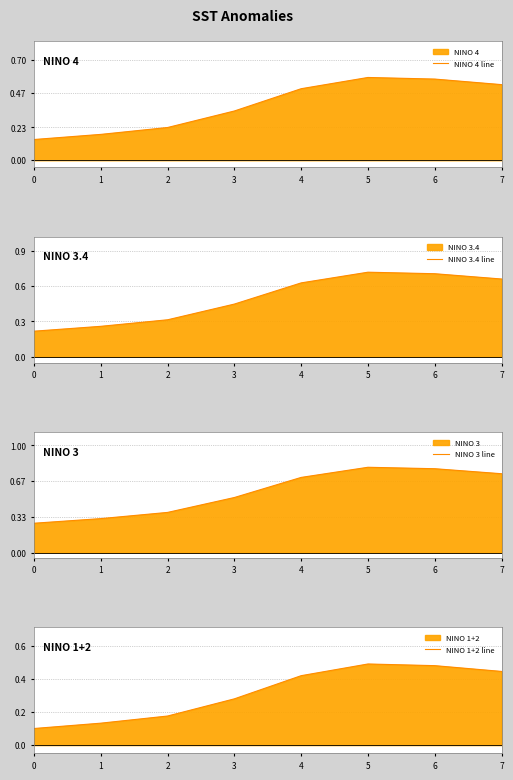

How many lines are shown in the chart?

4